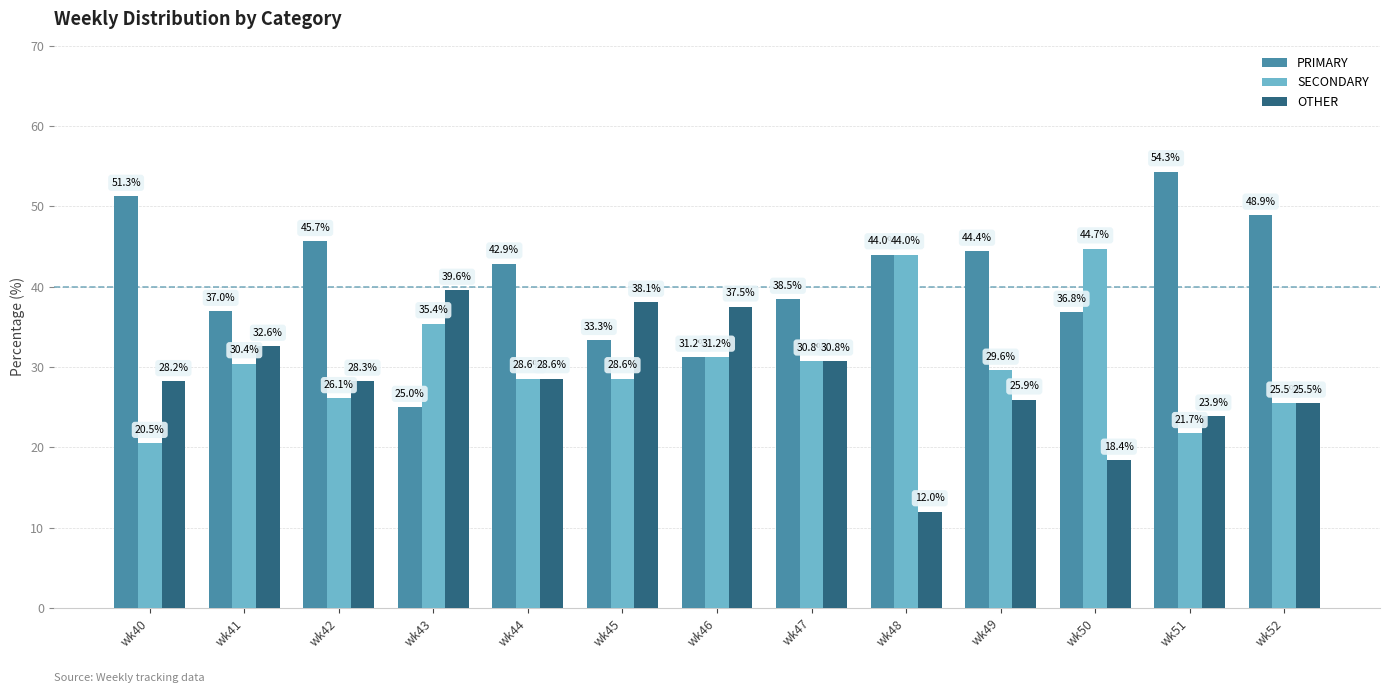

Which category has the highest value in the SECONDARY series?

wk50